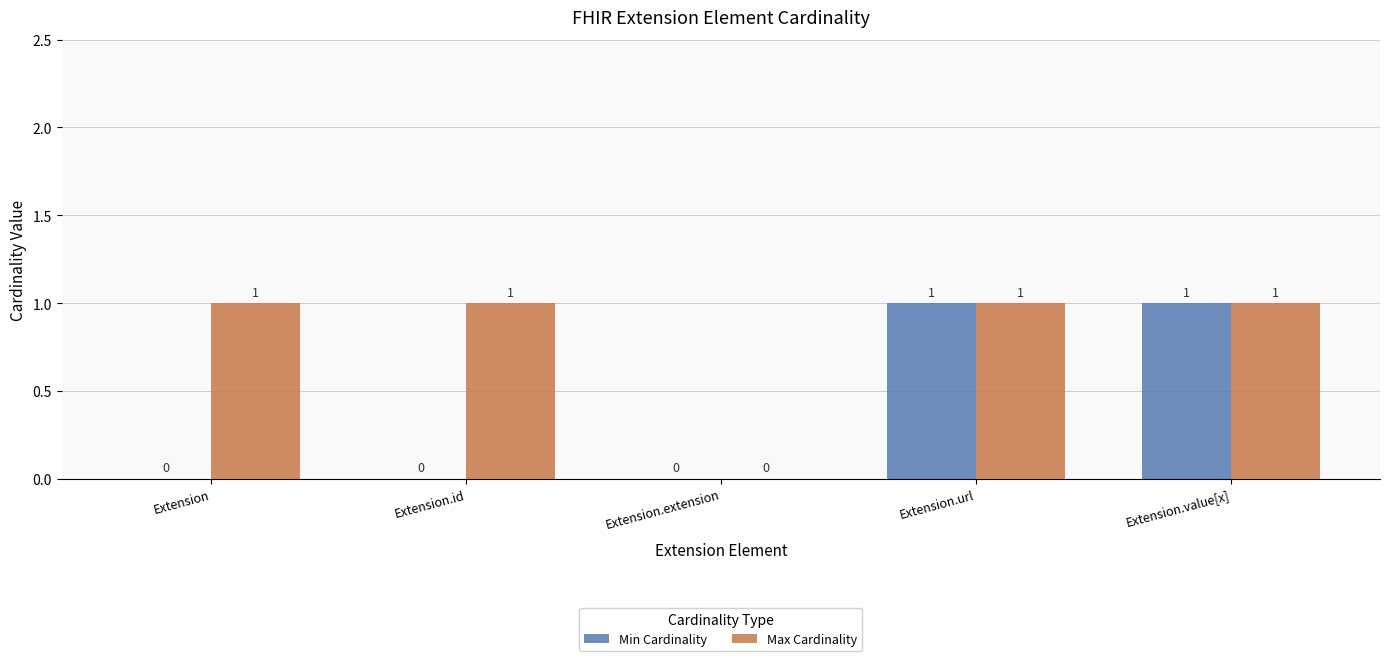

At which label is Max Cardinality closest to 0?

Extension.extension